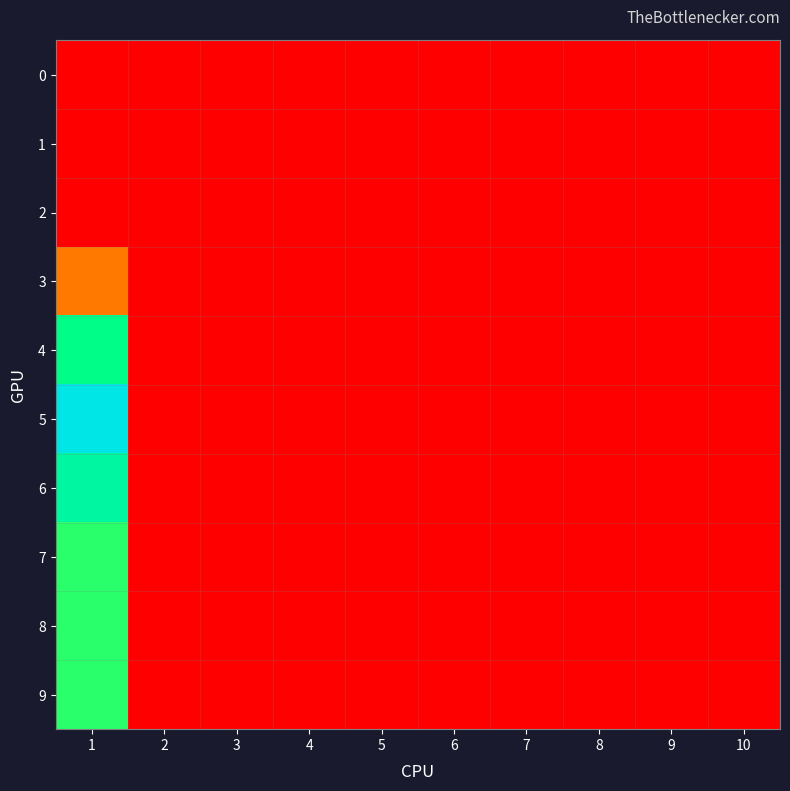

Reading left to right, what are all the values shown in this chart?

0: 1=0	2=0	3=0	4=0	5=0	6=0	7=0	8=0	9=0	10=0
1: 1=0	2=0	3=0	4=0	5=0	6=0	7=0	8=0	9=0	10=0
2: 1=0	2=0	3=0	4=0	5=0	6=0	7=0	8=0	9=0	10=0
3: 1=34	2=0	3=0	4=0	5=0	6=0	7=0	8=0	9=0	10=0
4: 1=108	2=0	3=0	4=0	5=0	6=0	7=0	8=0	9=0	10=0
5: 1=141	2=0	3=0	4=0	5=0	6=0	7=0	8=0	9=0	10=0
6: 1=117	2=0	3=0	4=0	5=0	6=0	7=0	8=0	9=0	10=0
7: 1=100	2=0	3=0	4=0	5=0	6=0	7=0	8=0	9=0	10=0
8: 1=100	2=0	3=0	4=0	5=0	6=0	7=0	8=0	9=0	10=0
9: 1=100	2=0	3=0	4=0	5=0	6=0	7=0	8=0	9=0	10=0